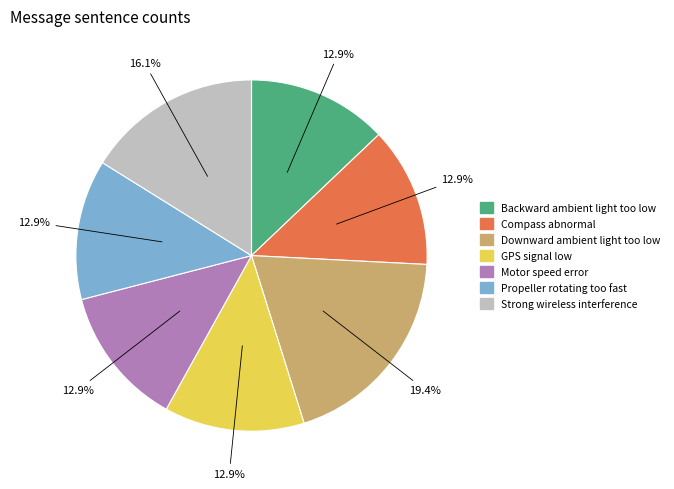

Is it true that Backward ambient light too low is 1% of the pie?

False